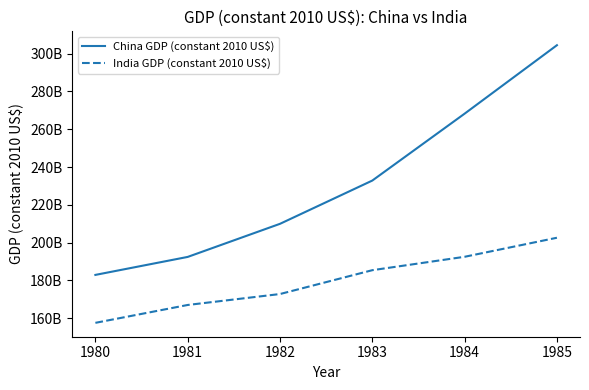

What is the lowest value of the India GDP (constant 2010 US$) series?

157576728143.4